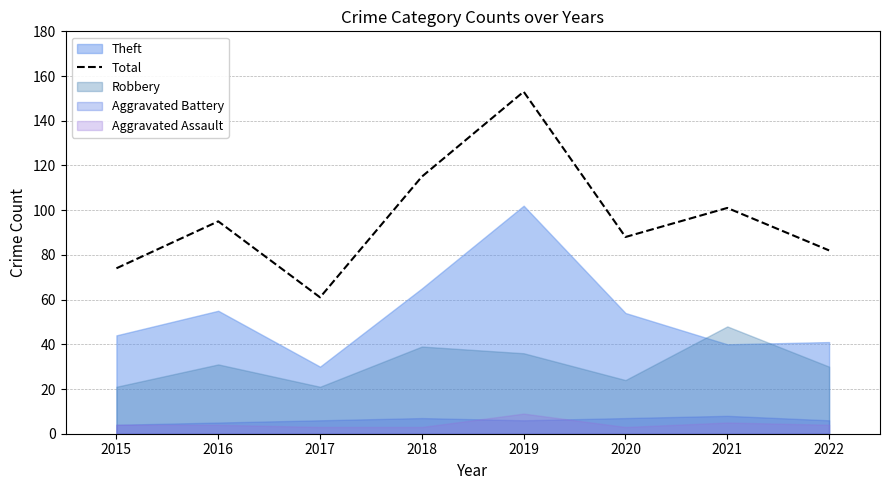

How many points are lower than both their immediate neighbors (excluding endpoints)?

2